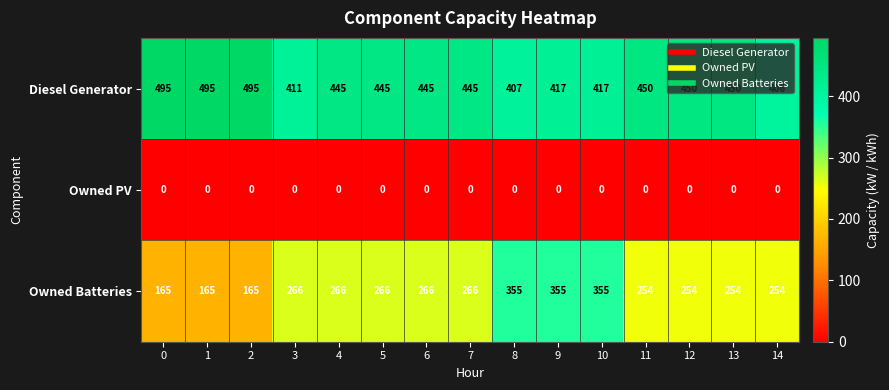

What is the maximum value shown in the chart?

495